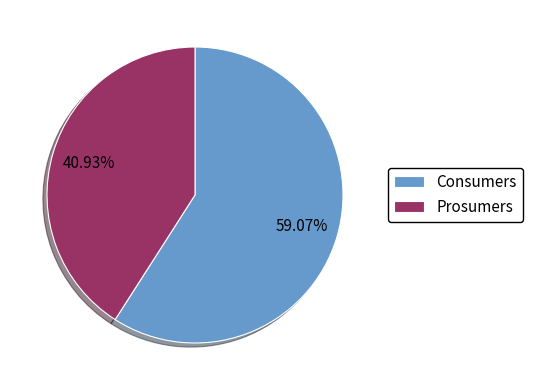

To the nearest percent, what percentage of the pie is Prosumers?

41%